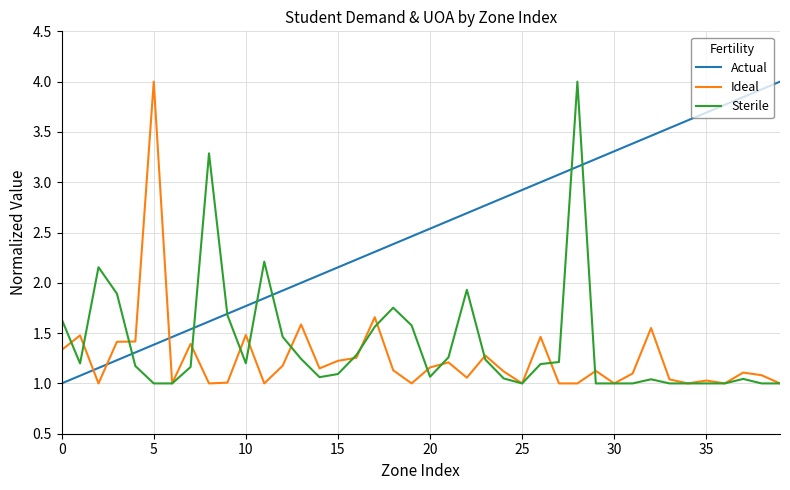

Does the chart have visible grid lines?

Yes